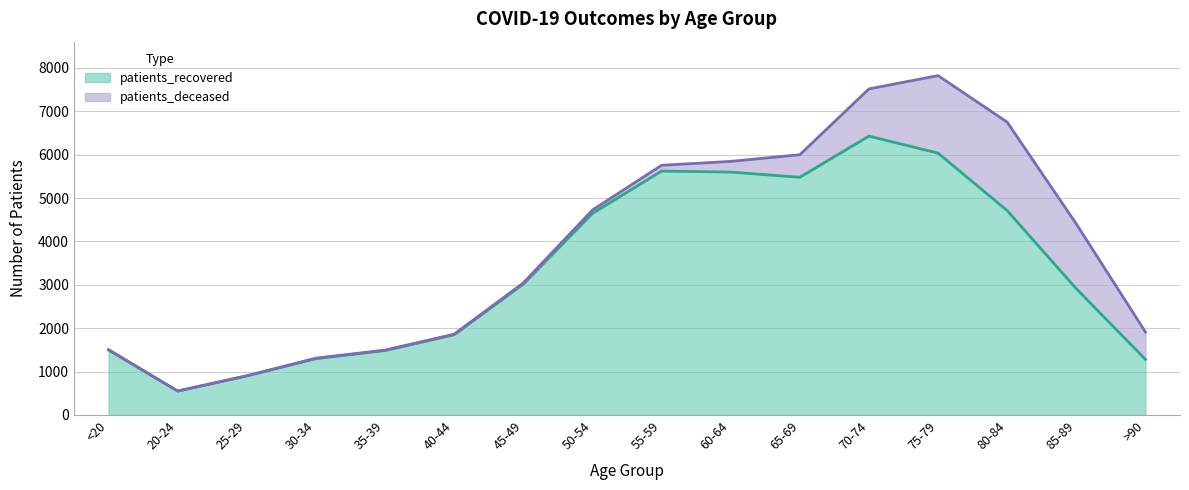

What is the average value?

3332